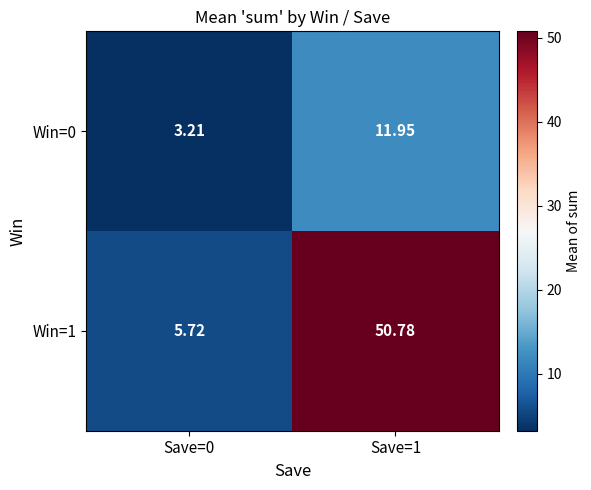

Is the value of Win=1 at Save=0 greater than the value of Win=0 at Save=0?

Yes